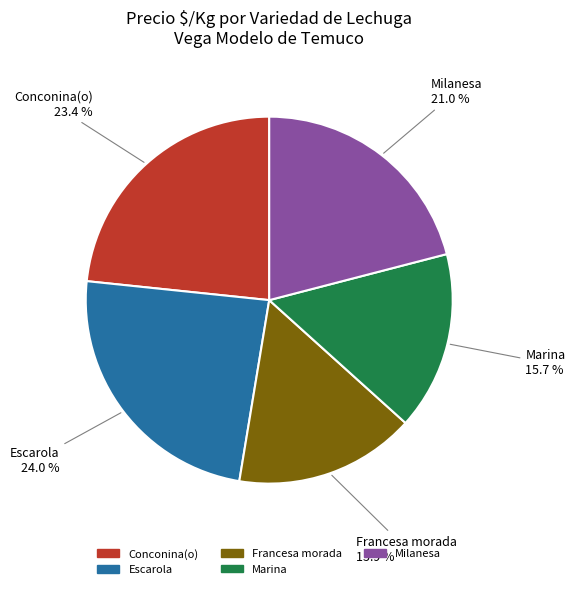

To the nearest percent, what portion does Conconina(o) represent?

23%